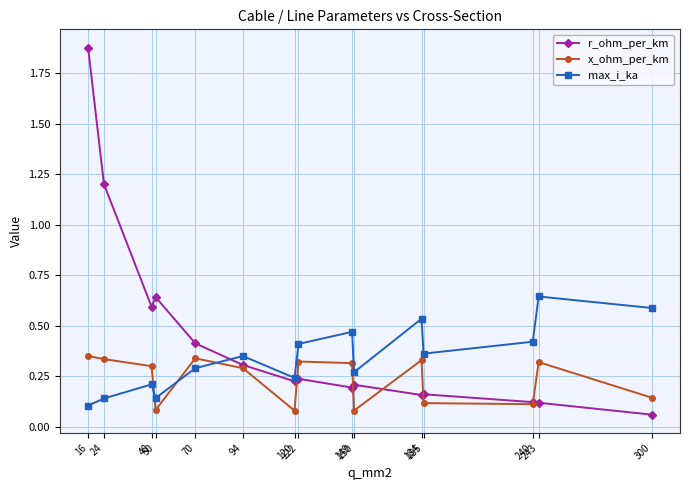

Between which two adjacent categories do r_ohm_per_km and x_ohm_per_km first intersect?

120 and 122